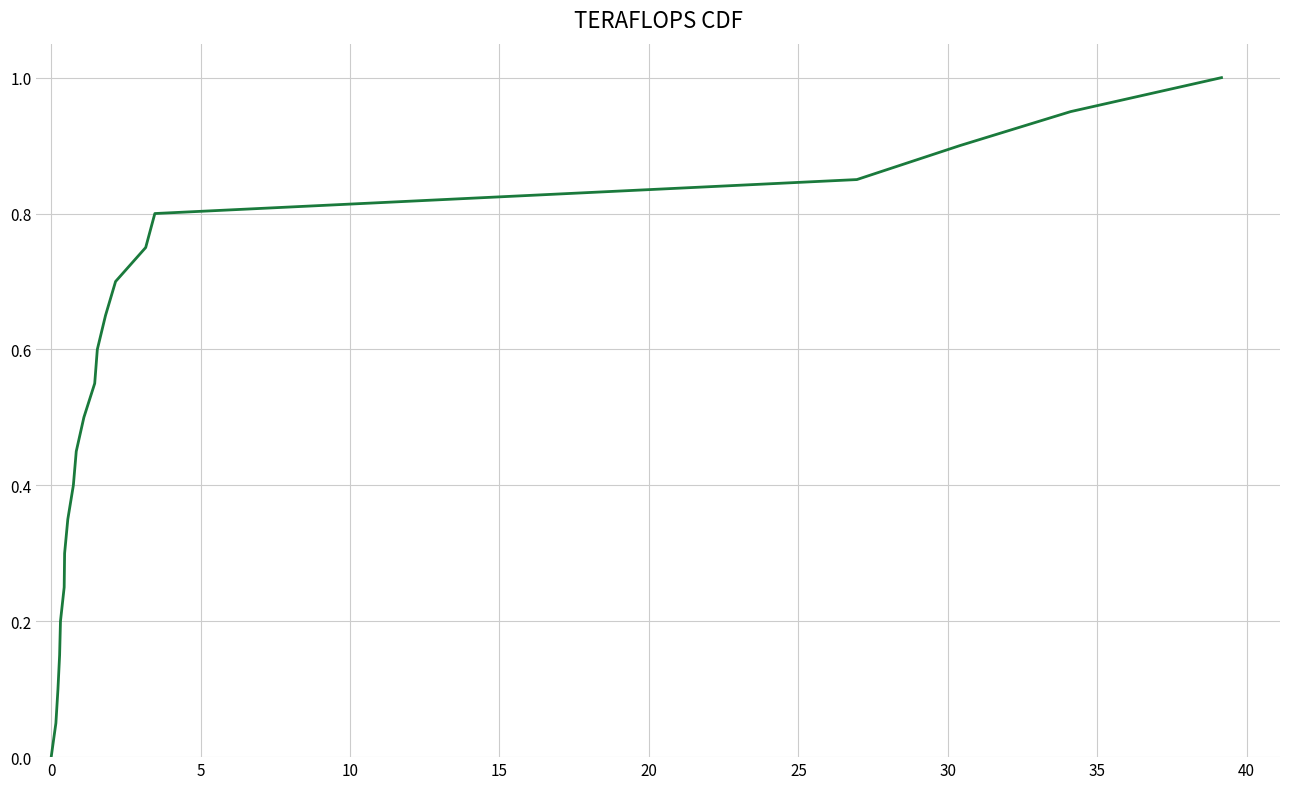

What is the greatest value displayed?

1.0